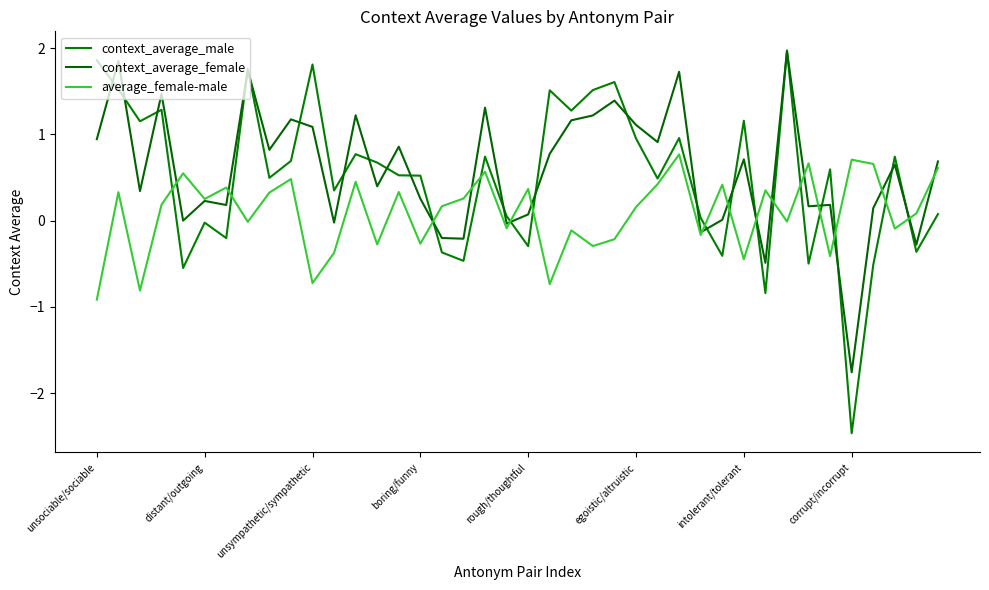

Does the chart have visible grid lines?

No